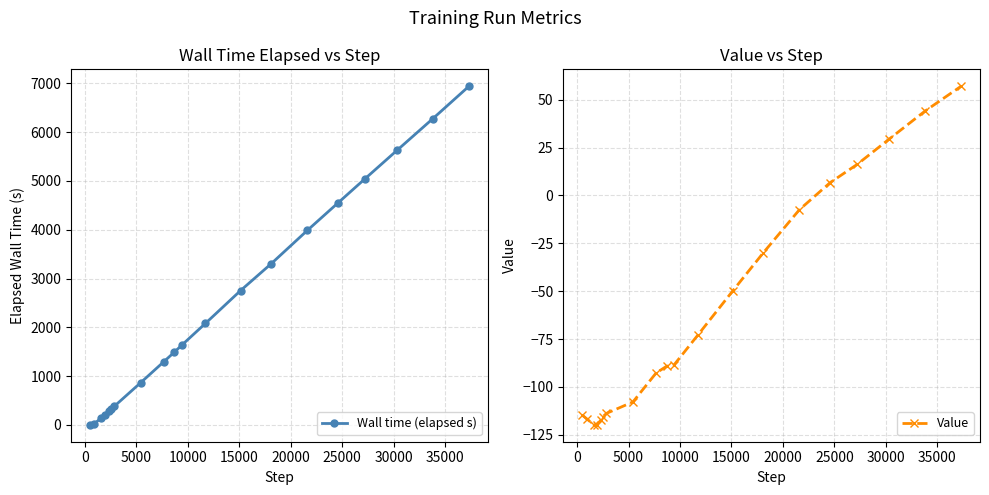

What is the value of the Wall time (elapsed s) point at the 11th from the left?

1630.9